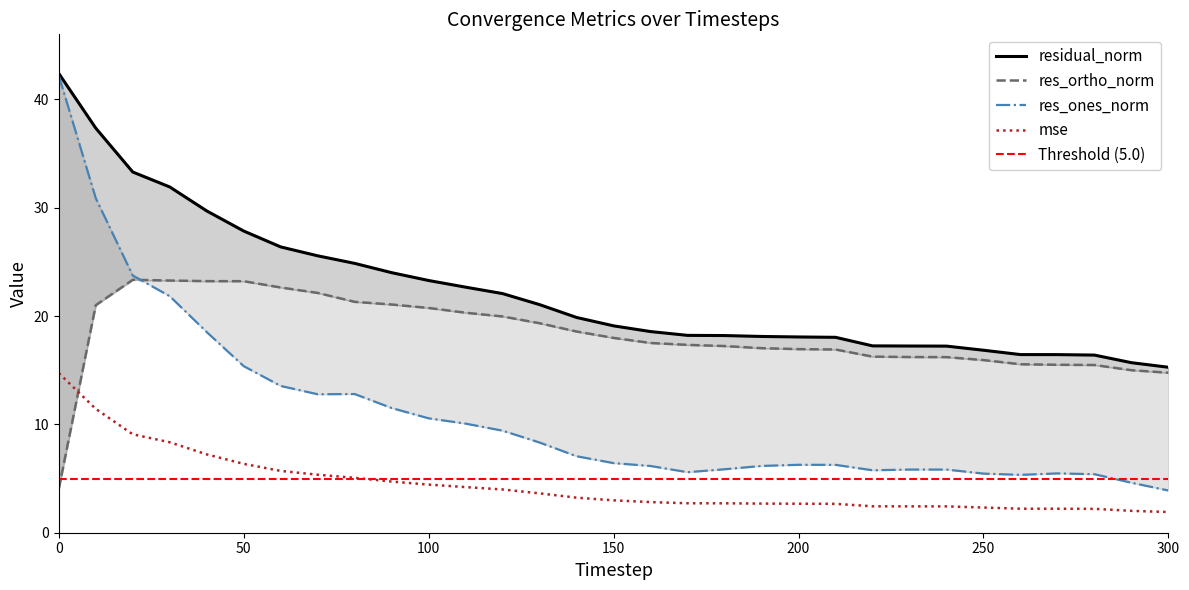

How many times do res_ortho_norm and res_ones_norm cross each other?

1